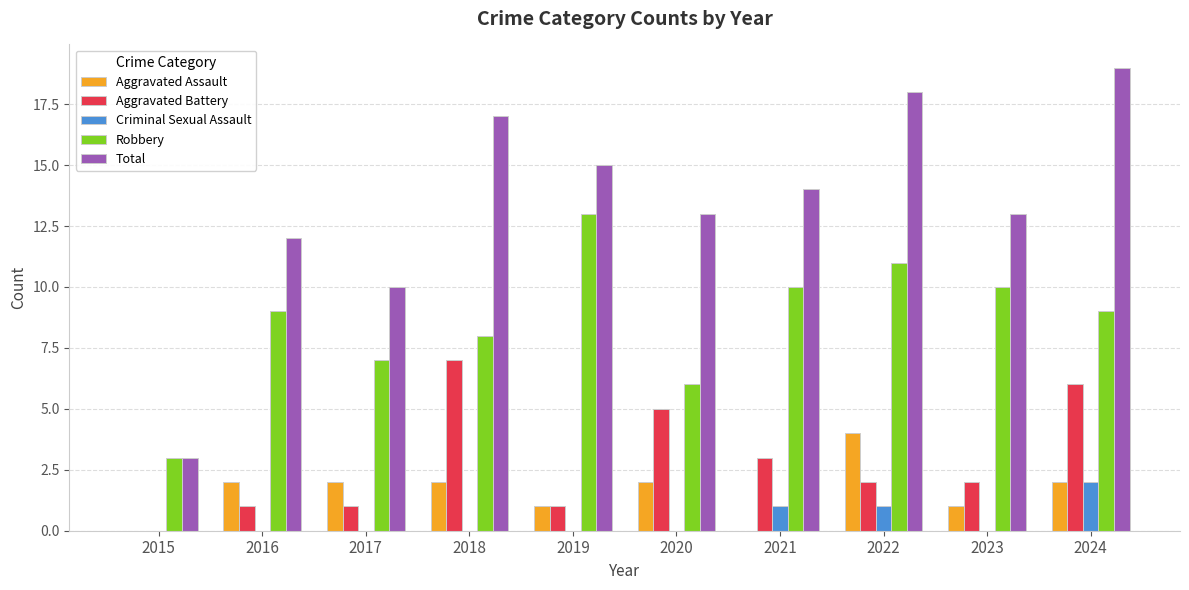

What is the sum of the Robbery values at 2023 and 2021?

20